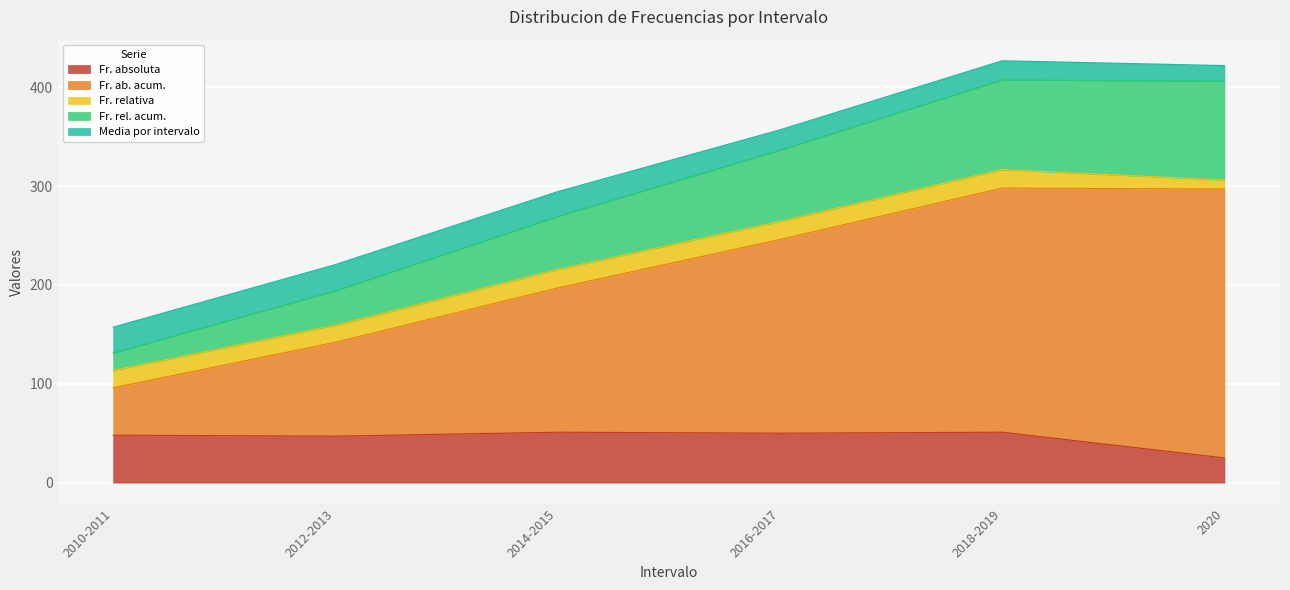

What is the highest value of the Fr. absoluta series?

51.0